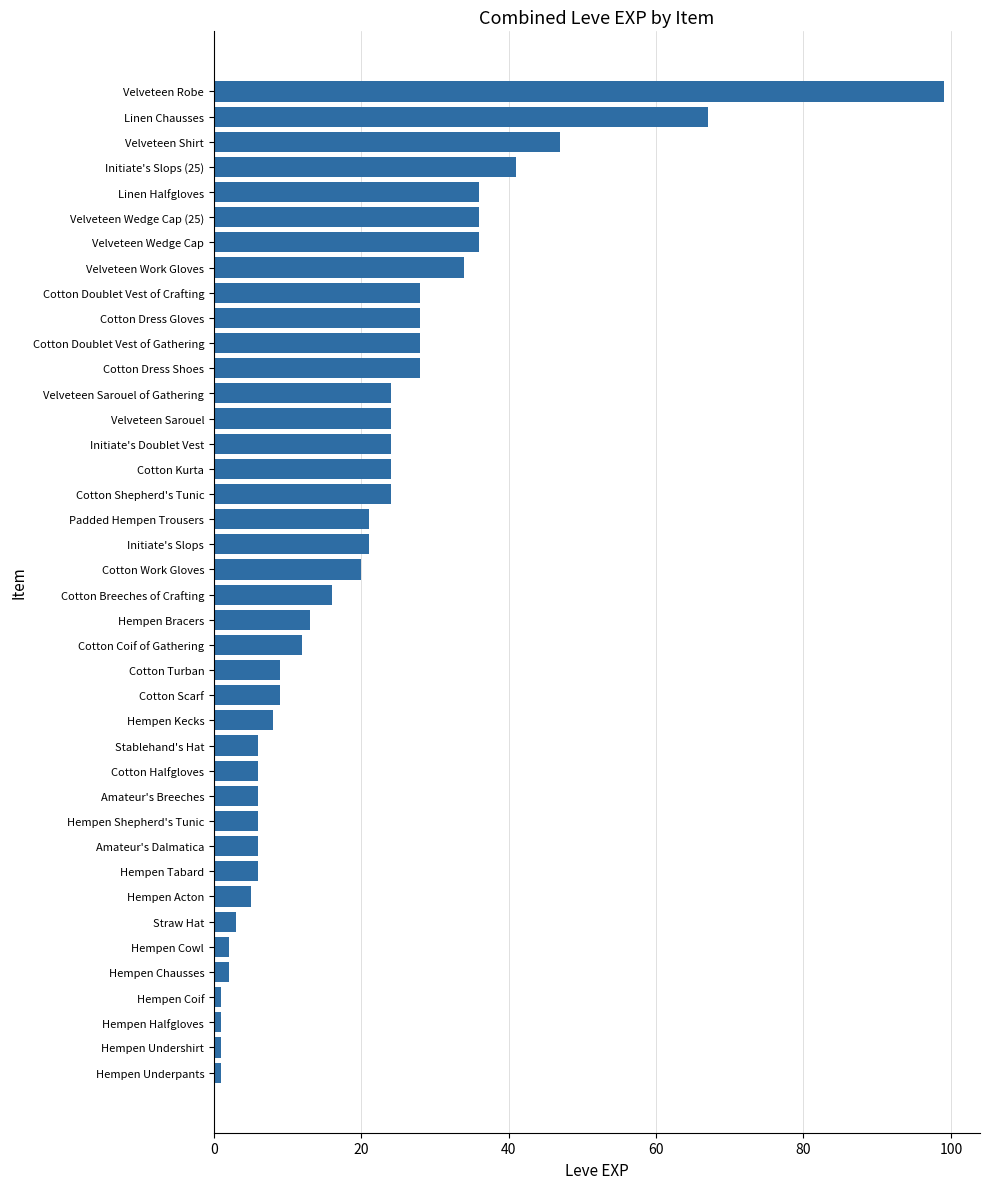

True or false: the data shows 13 at Hempen Bracers.

True